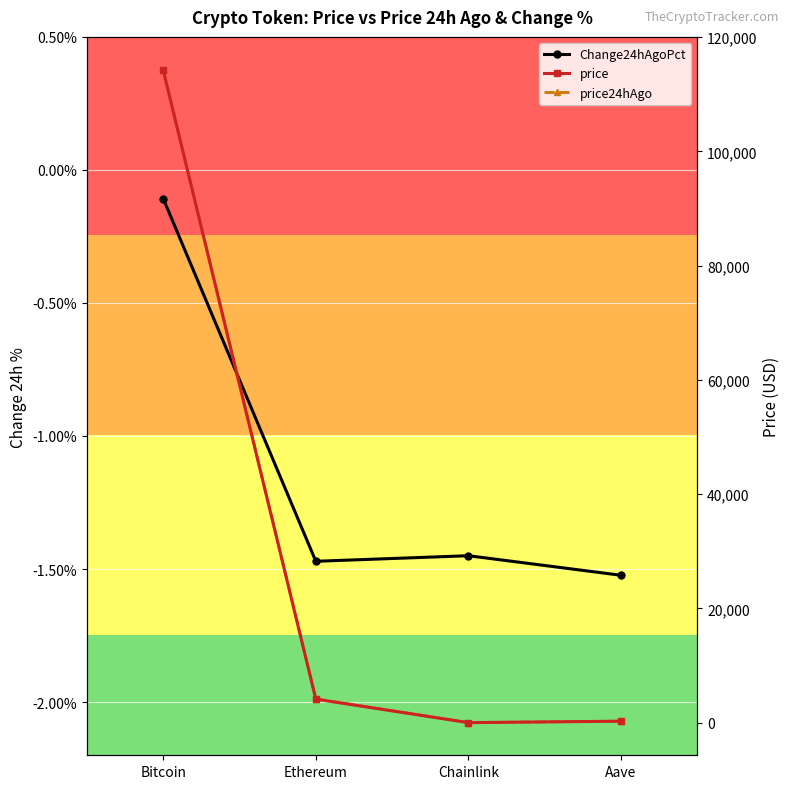

What is the difference between the highest and lowest values at Aave?

276.6